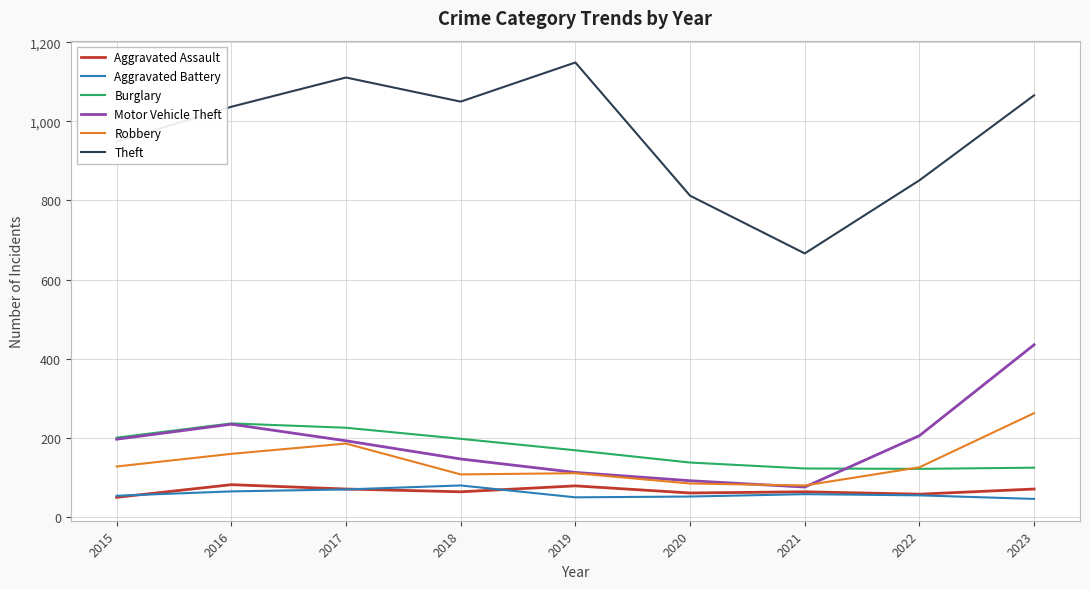

Which series has the largest range (max minus min)?

Theft